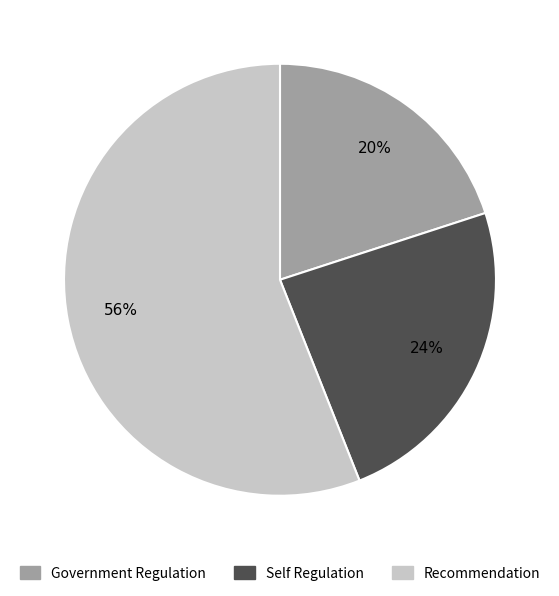

To the nearest percent, what portion does Self Regulation represent?

24%